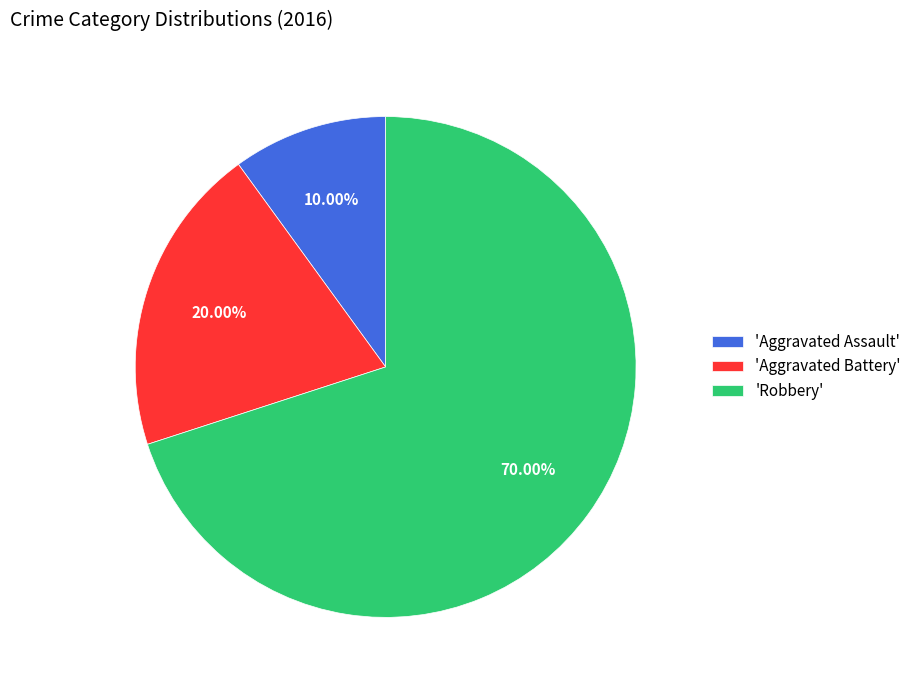

Which slice is the smallest?

'Aggravated Assault'